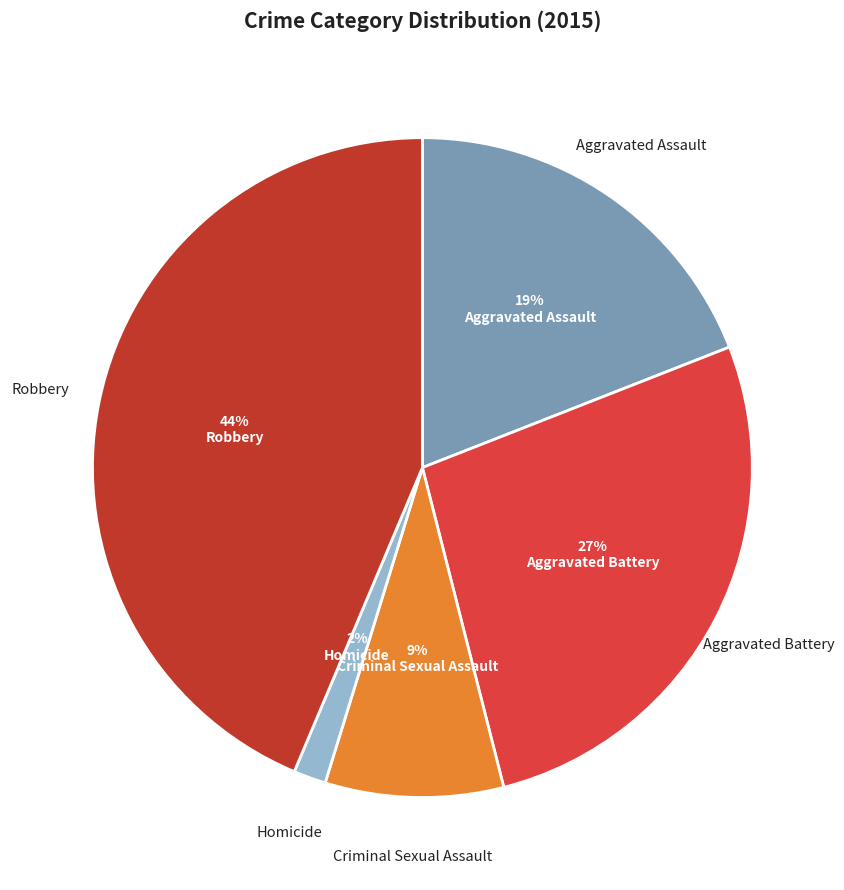

To the nearest percent, what portion does Homicide represent?

2%